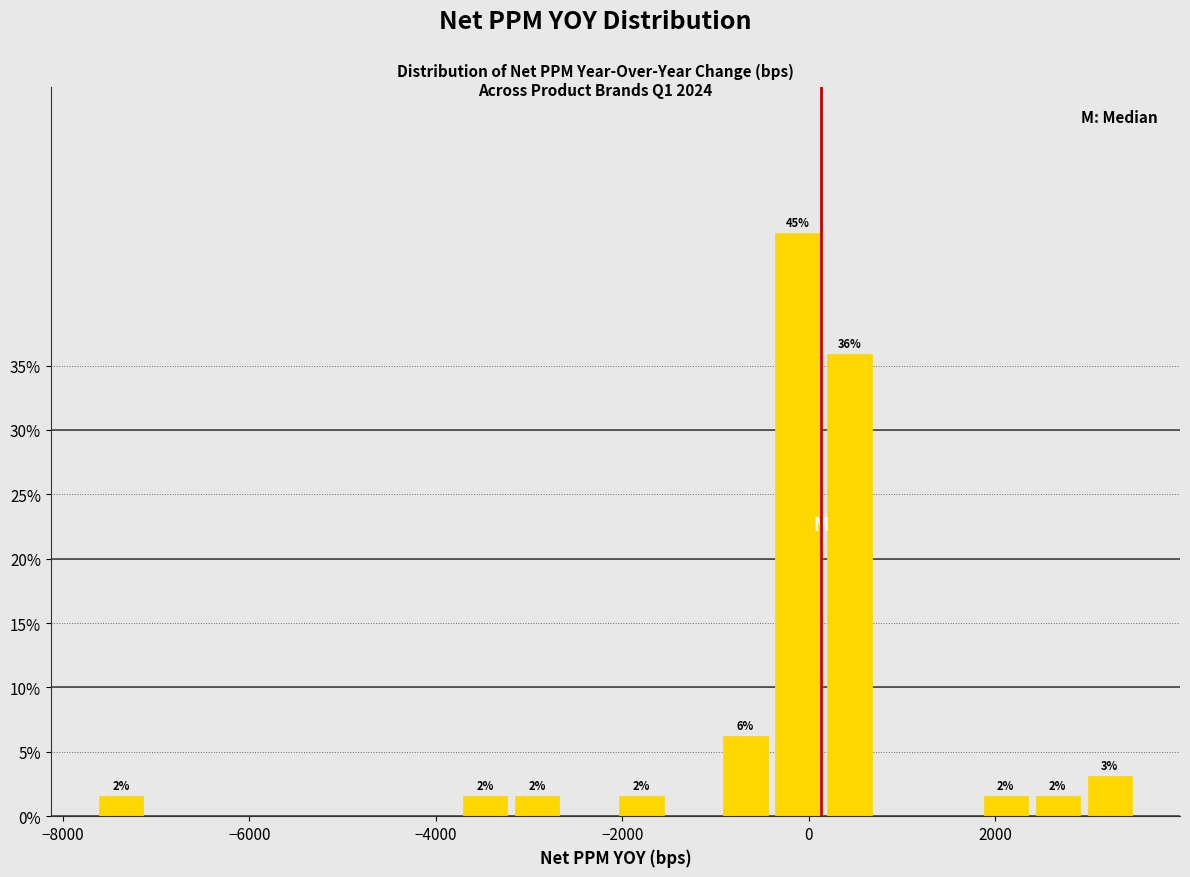

Read against the x-axis, roughly where is the centre of the tallest bar?

-200